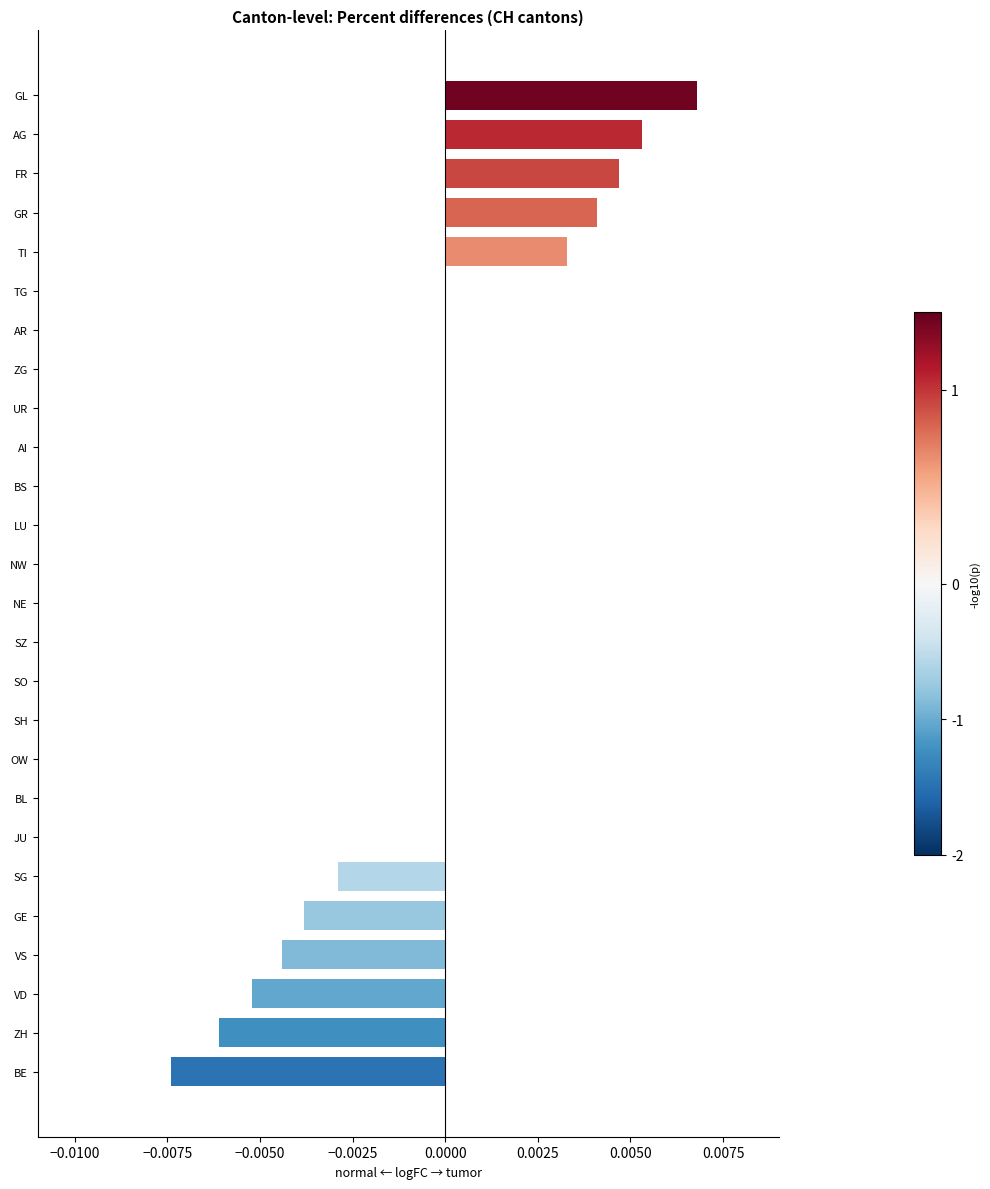

How many categories are shown in the chart?

26